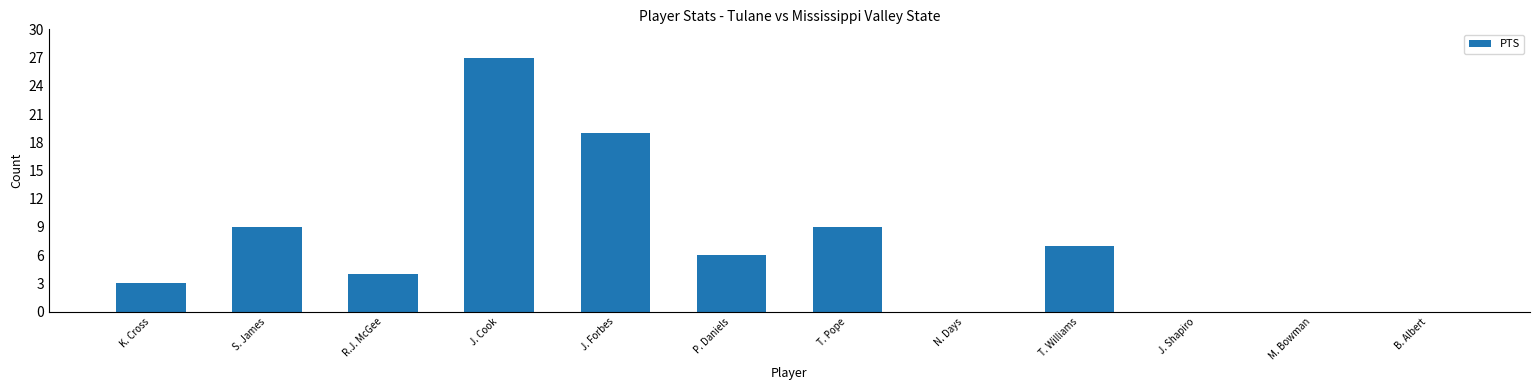

True or false: the data shows 4 at K. Cross.

False